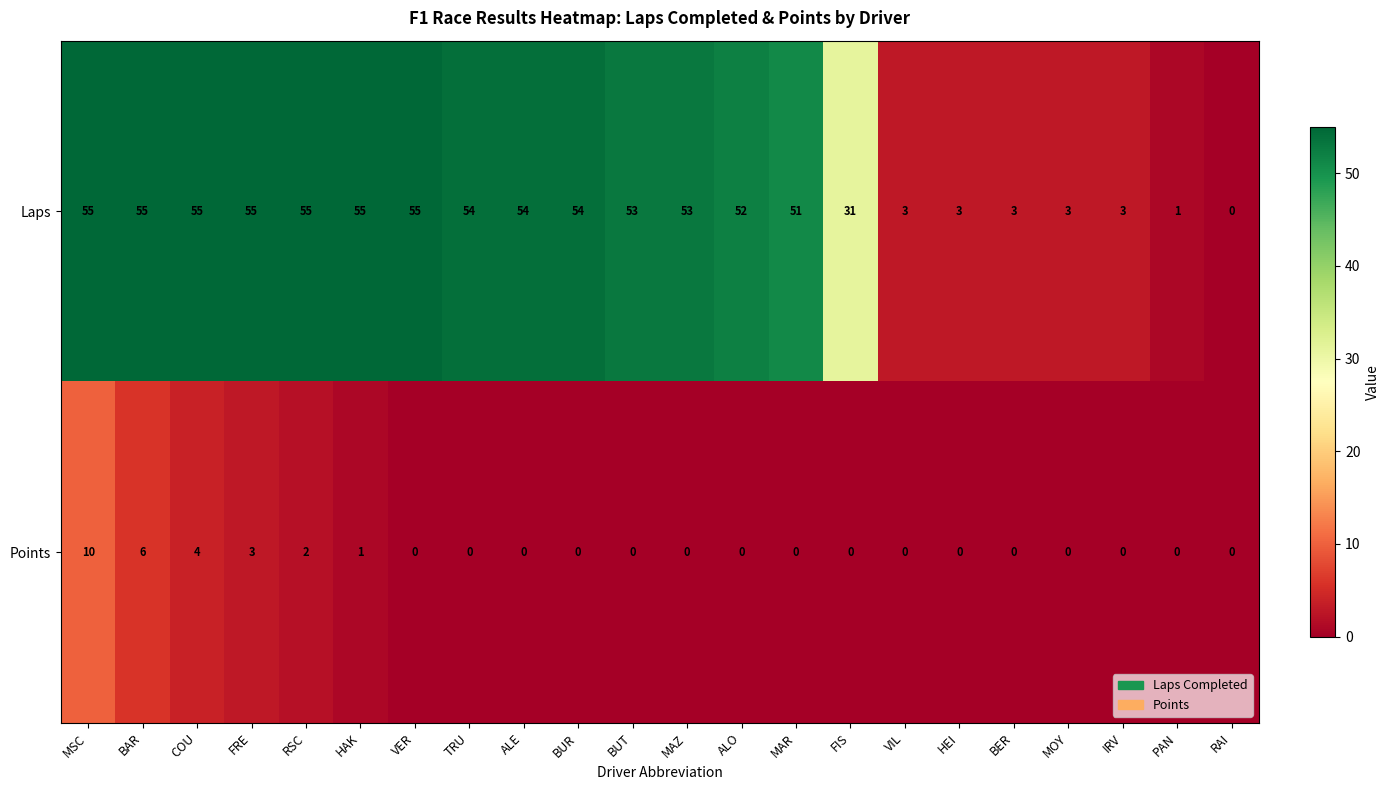

What is the difference between the maximum and minimum values in the Laps series?

55